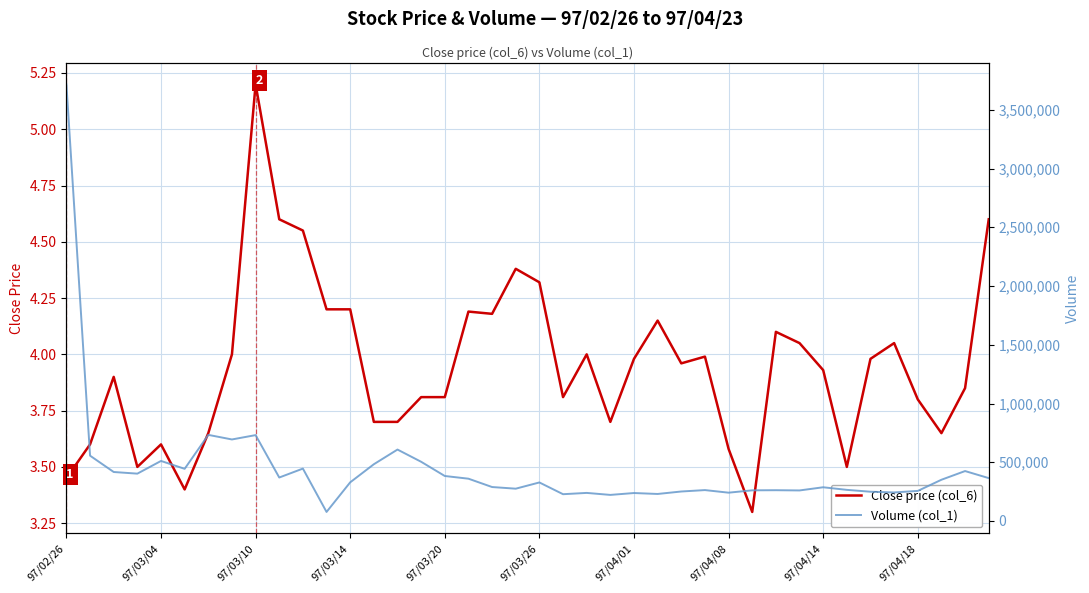

What is the difference between the maximum and second lowest values in the Volume (col_1) series?

3496000.0